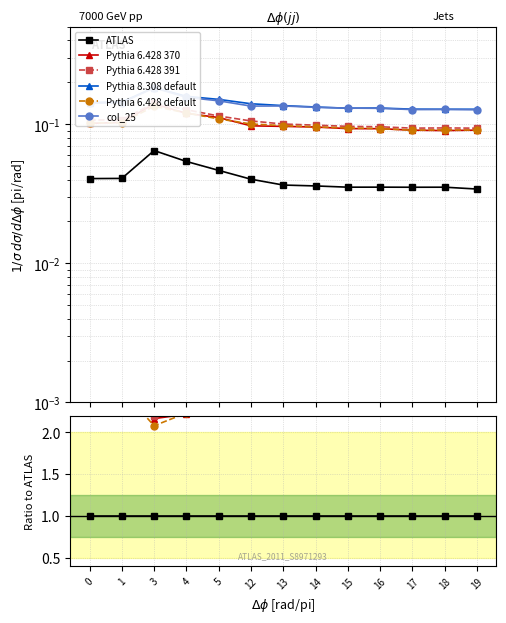

Reading left to right, list all the values displayed in this chart.

ATLAS: 1.0	1.0	1.0	1.0	1.0	1.0	1.0	1.0	1.0	1.0	1.0	1.0	1.0
Pythia 6.428 370: 2.5	2.5	2.2	2.2	2.4	2.4	2.6	2.6	2.6	2.6	2.6	2.6	2.6
Pythia 6.428 391: 2.6	2.6	2.2	2.4	2.5	2.6	2.7	2.7	2.7	2.7	2.7	2.7	2.7
Pythia 8.308 default: 3.5	3.5	2.8	2.9	3.2	3.5	3.7	3.7	3.7	3.7	3.6	3.6	3.7
Pythia 6.428 default: 2.5	2.5	2.1	2.2	2.3	2.5	2.7	2.7	2.7	2.6	2.6	2.6	2.7
col_25: 3.5	3.5	2.8	2.9	3.2	3.4	3.7	3.7	3.7	3.7	3.6	3.6	3.7